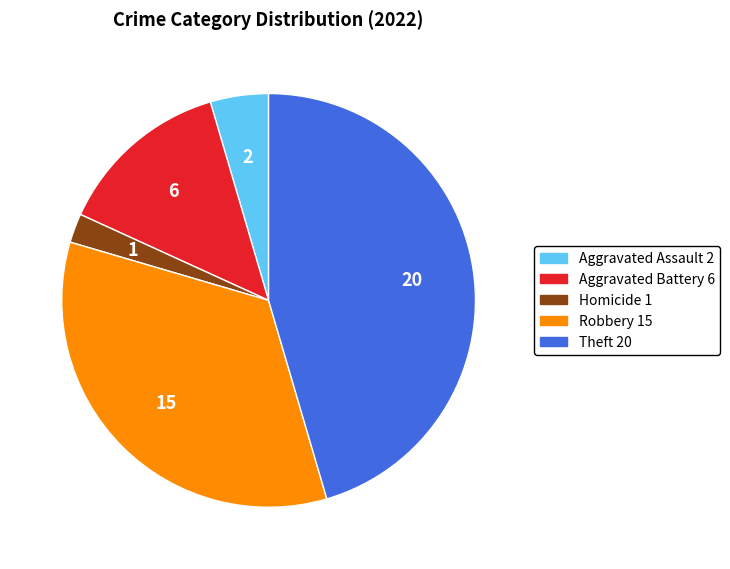

Does any single category account for the majority?

No